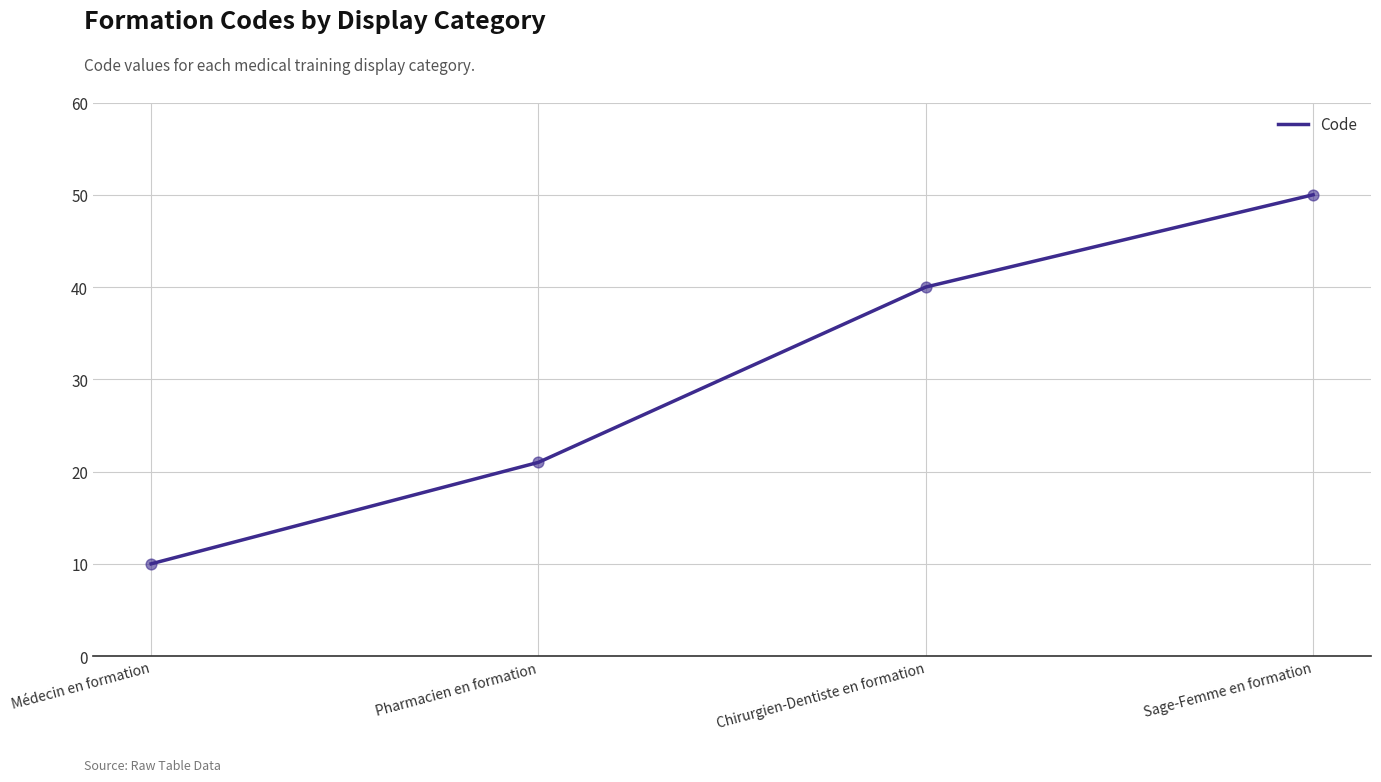

What is the ratio of the value at Chirurgien-Dentiste en formation to the value at Pharmacien en formation?

1.9